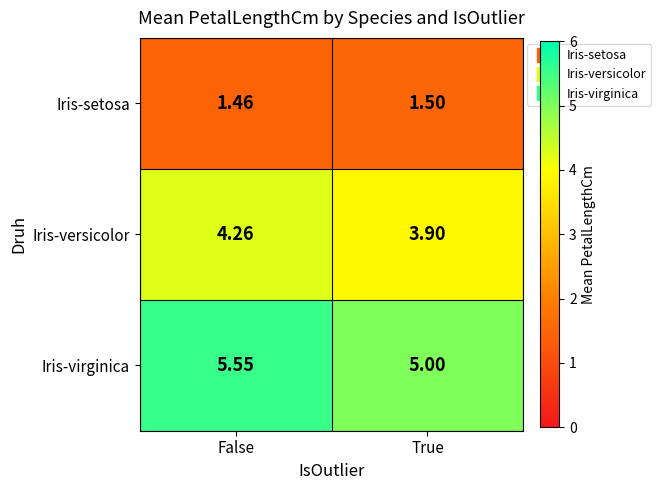

Rank the series by their average value, from highest to lowest.

Iris-virginica, Iris-versicolor, Iris-setosa